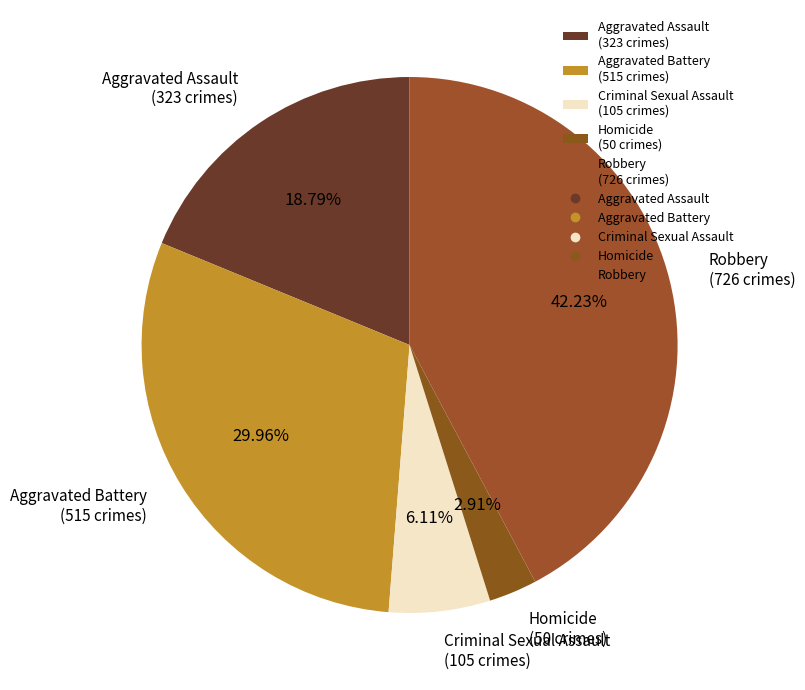

Count the number of slices in the pie.

5